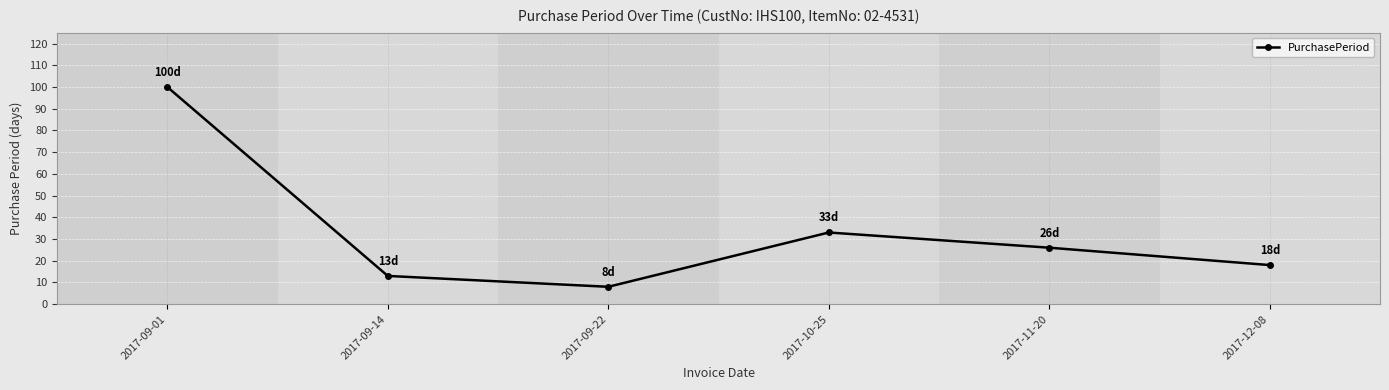

Approximately how many times larger is the value at 2017-11-20 compared to 2017-09-14?

2.0